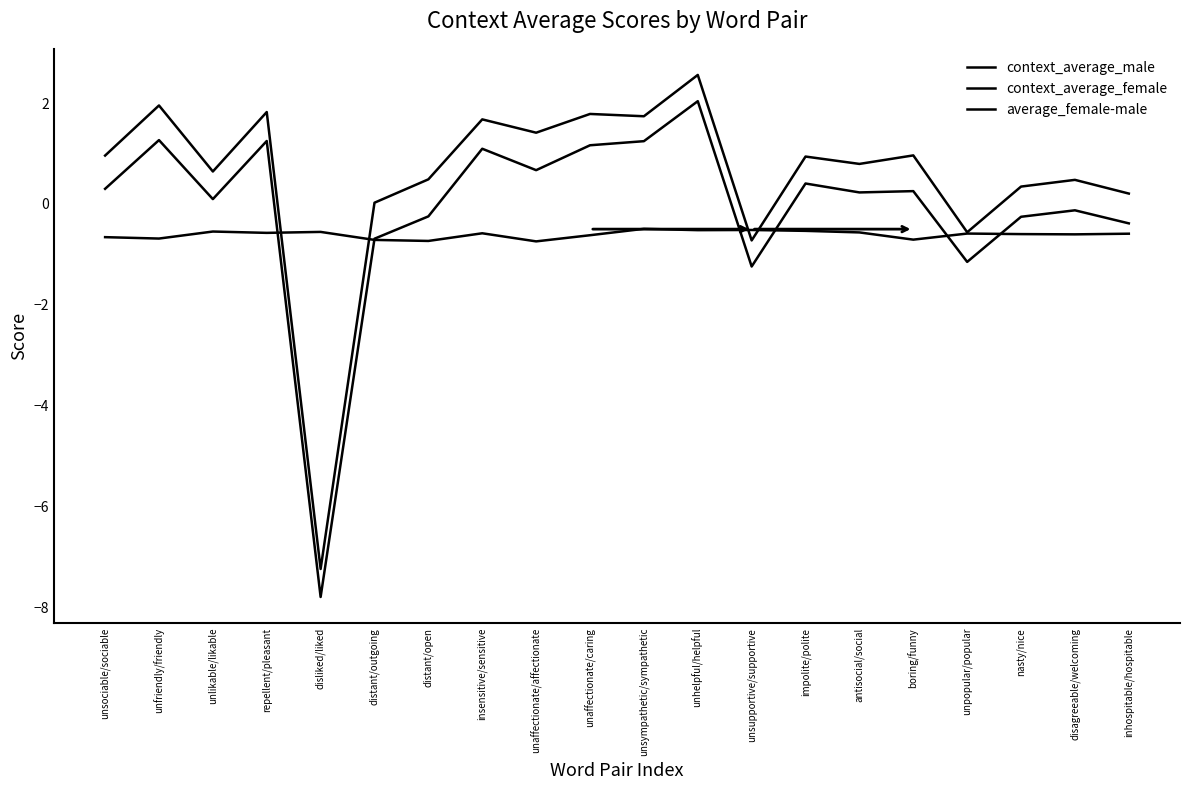

At which label does context_average_female reach its minimum?

disliked/liked